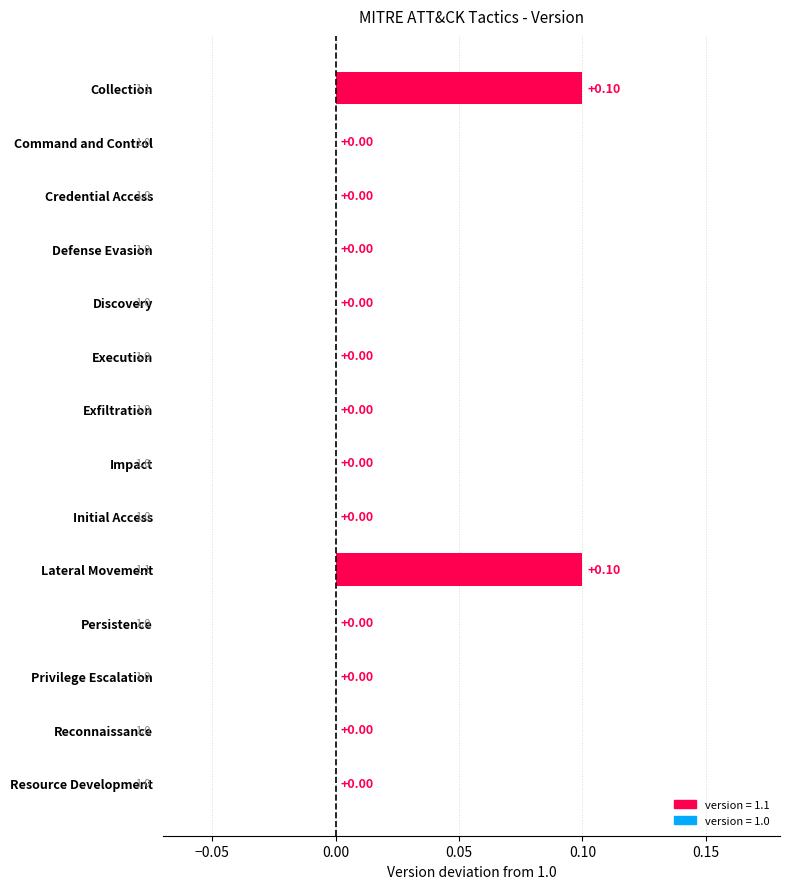

How many categories are shown in the chart?

14